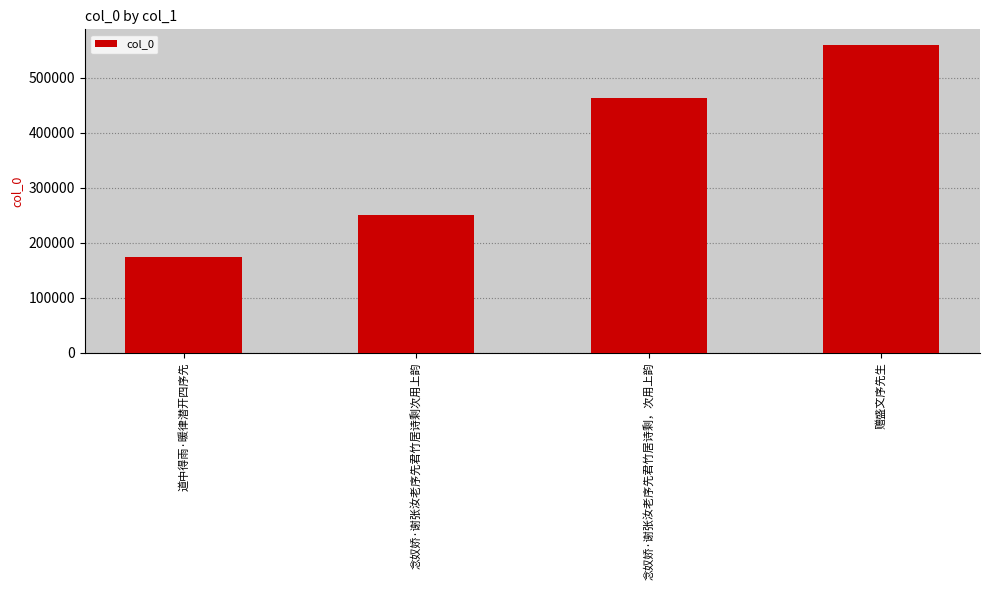

How many bars are there in total?

4